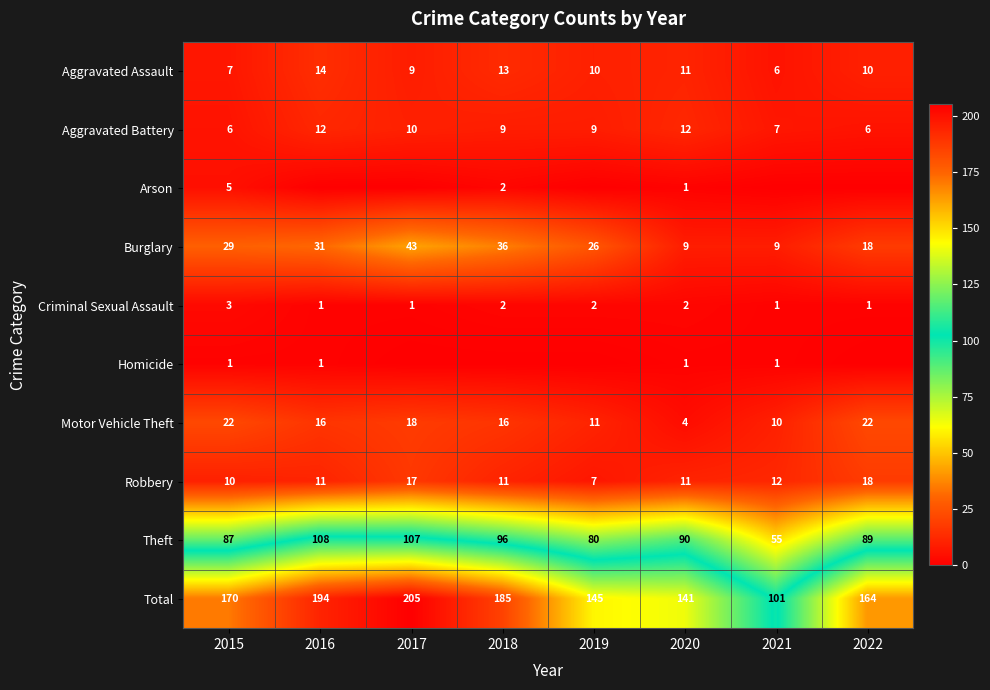

What is the difference between the highest and lowest values at 2017?

205